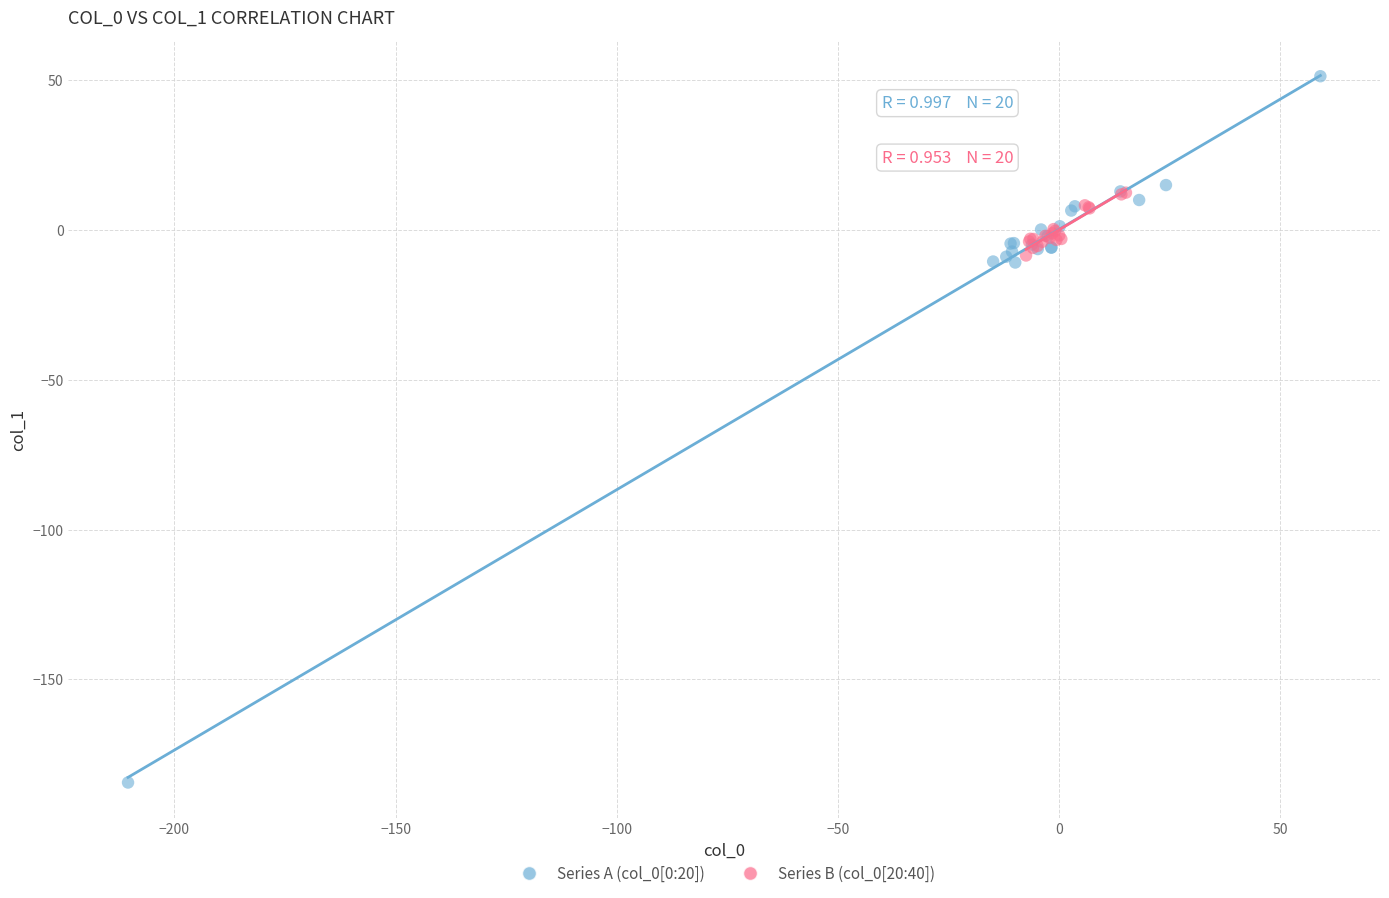

Which series reaches the maximum Y coordinate?

Series A (col_0[0:20])